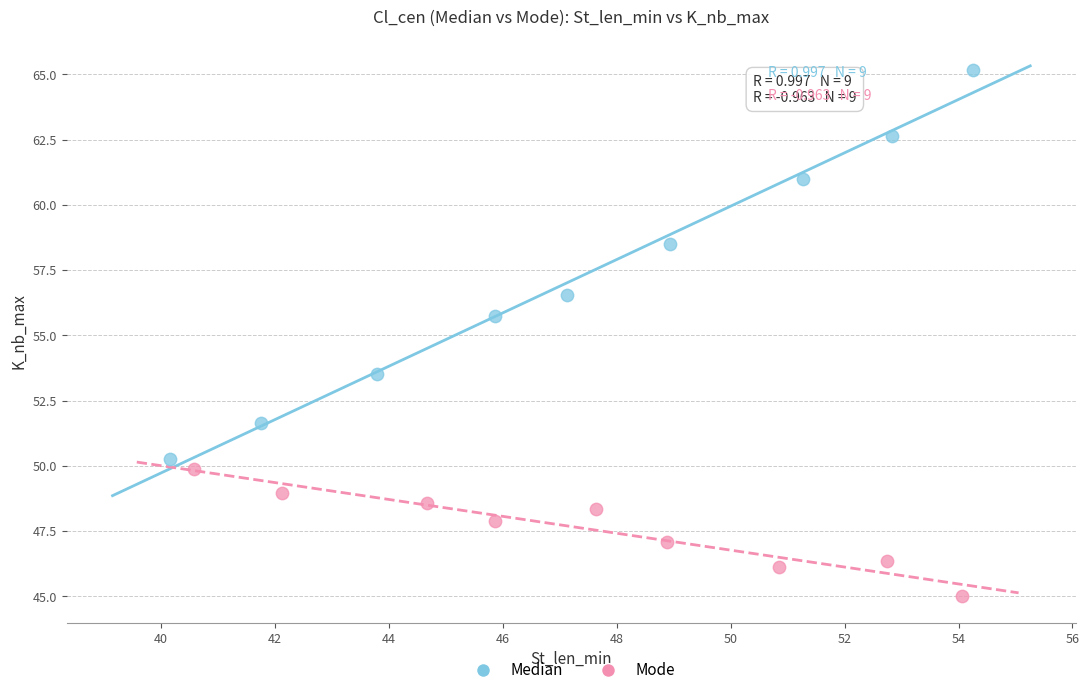

Which series contains the lowest Y value?

Mode